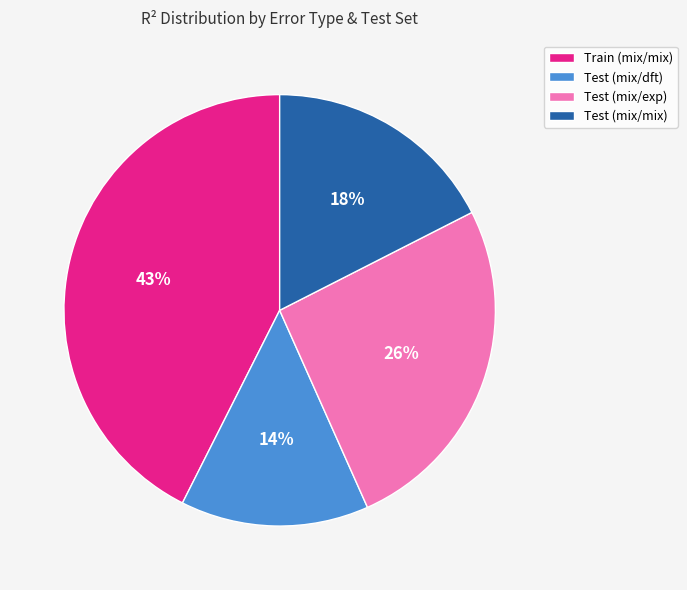

Between Test (mix/exp) and Test (mix/dft), which is larger?

Test (mix/exp)